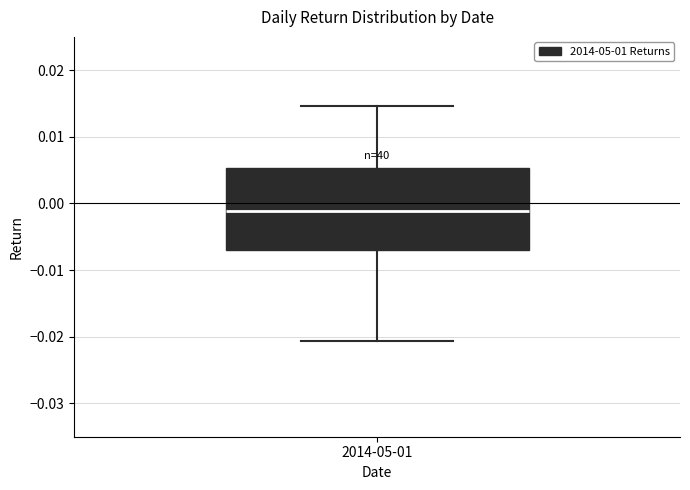

Transcribe this box plot: give where the median line is, the range the box spans, and where the two whiskers end, as read against the y-axis. The values are not printed on the chart, so give them approximately, as read against the axis.

median -0.001, box -0.007 to 0.005, whiskers -0.021 to 0.015